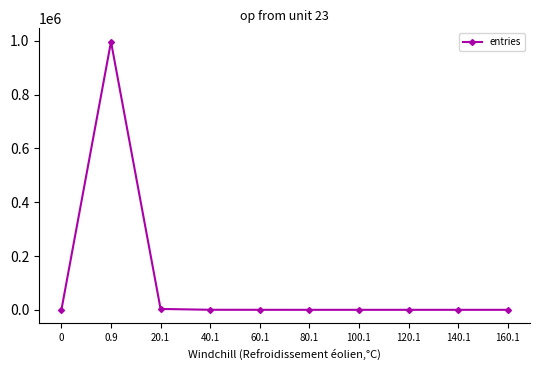

What is the difference between the maximum and minimum values?

996561